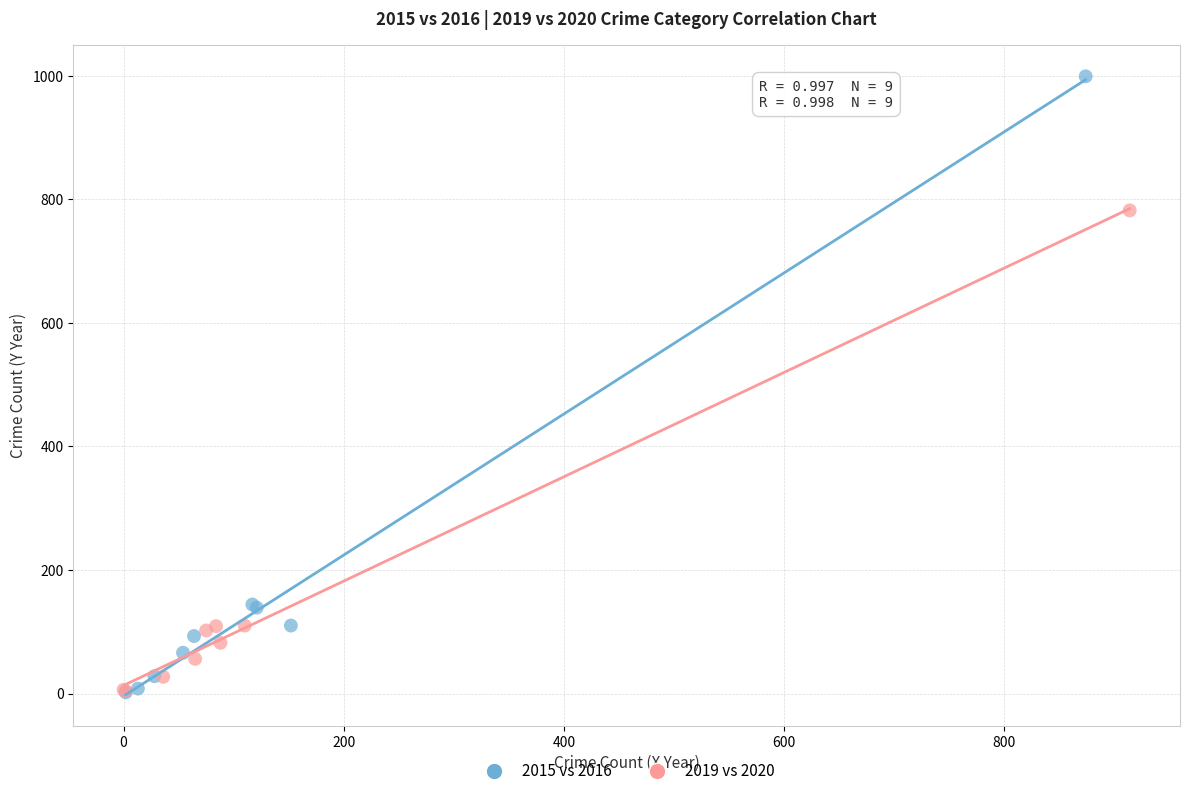

Which series has the largest Y range (max minus min)?

2015 vs 2016